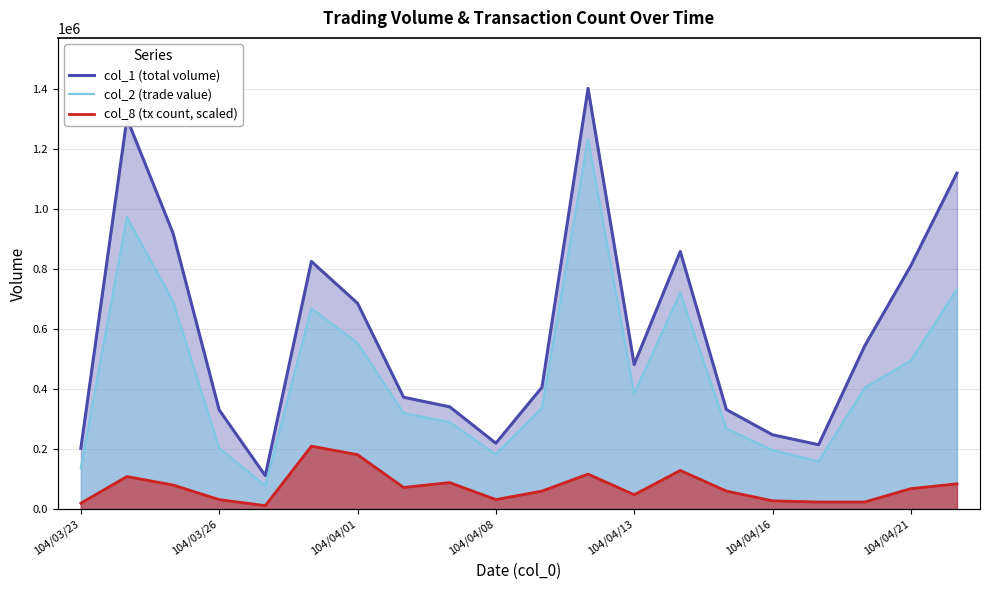

What is the value of the col_8 (tx count, scaled) point at the 14th from the left?

129323.1